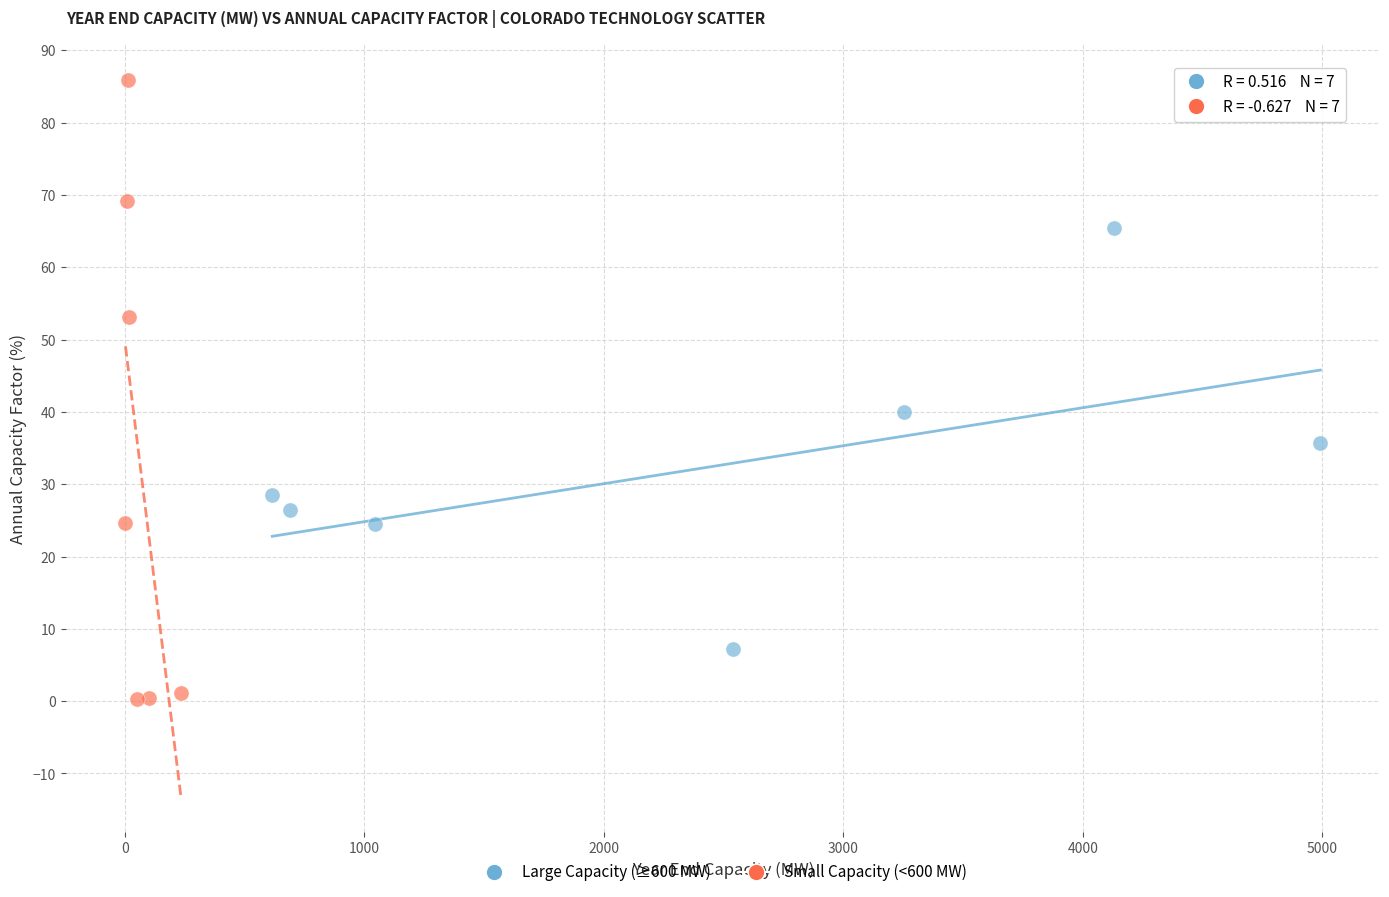

What are all the series names shown in the legend?

Large Capacity (≥600 MW), Small Capacity (<600 MW)